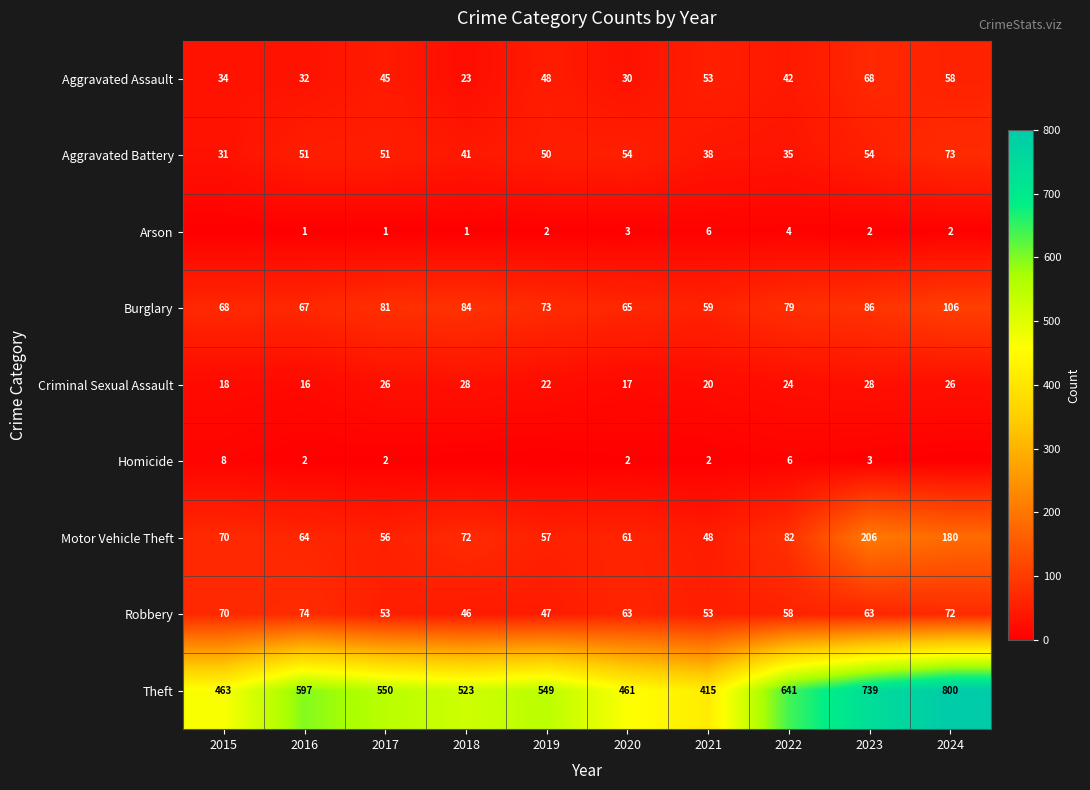

The value of Criminal Sexual Assault at 2016 is 9. True or false?

False